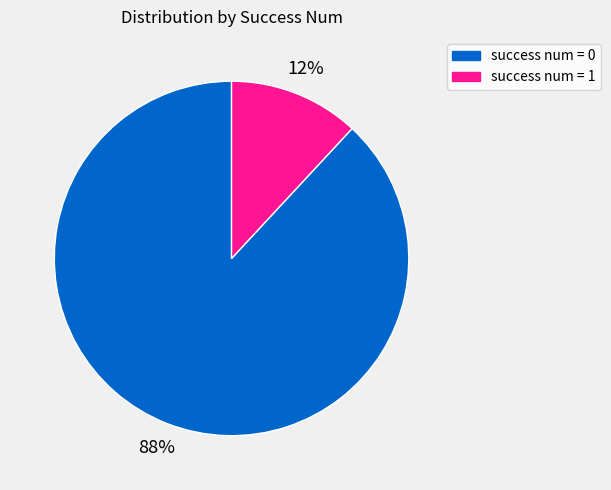

Is the sum of success num = 1 and success num = 0 greater than half?

Yes